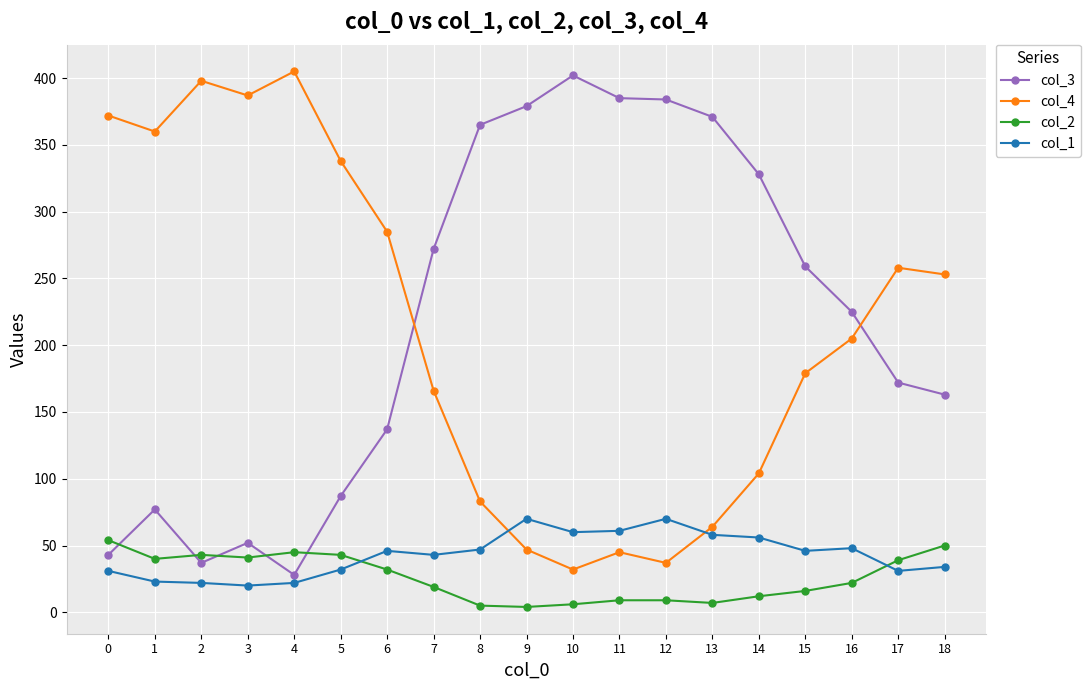

What is the value of the col_4 point at the 12th from the left?

45